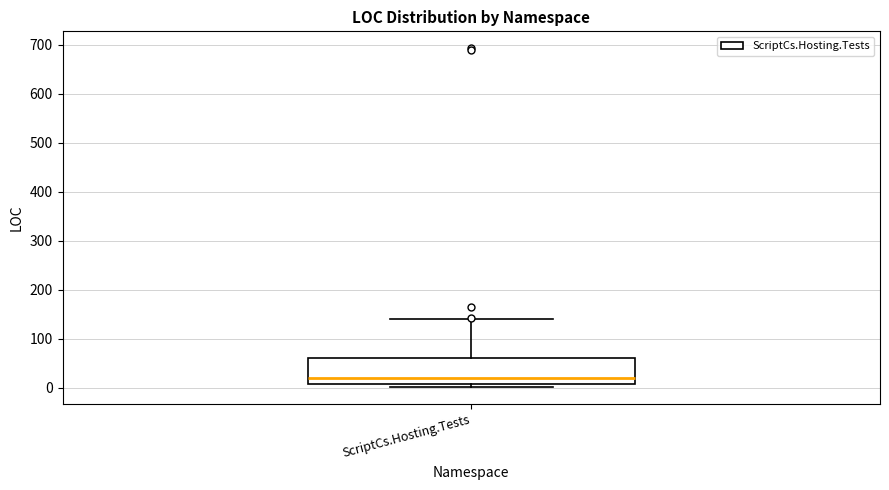

Where is the upper edge of the box for ScriptCs.Hosting.Tests on the y-axis? The values are not printed on the chart, so give them approximately, as read against the axis.

60